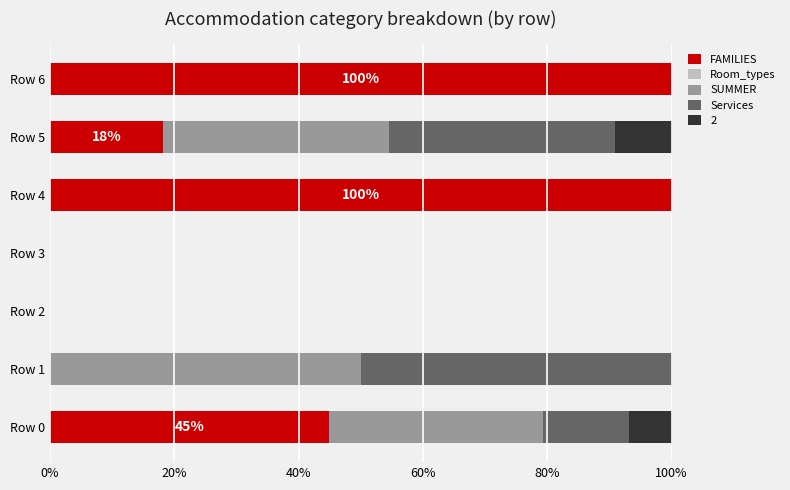

What is the total value across all series at Row 6?

100.0